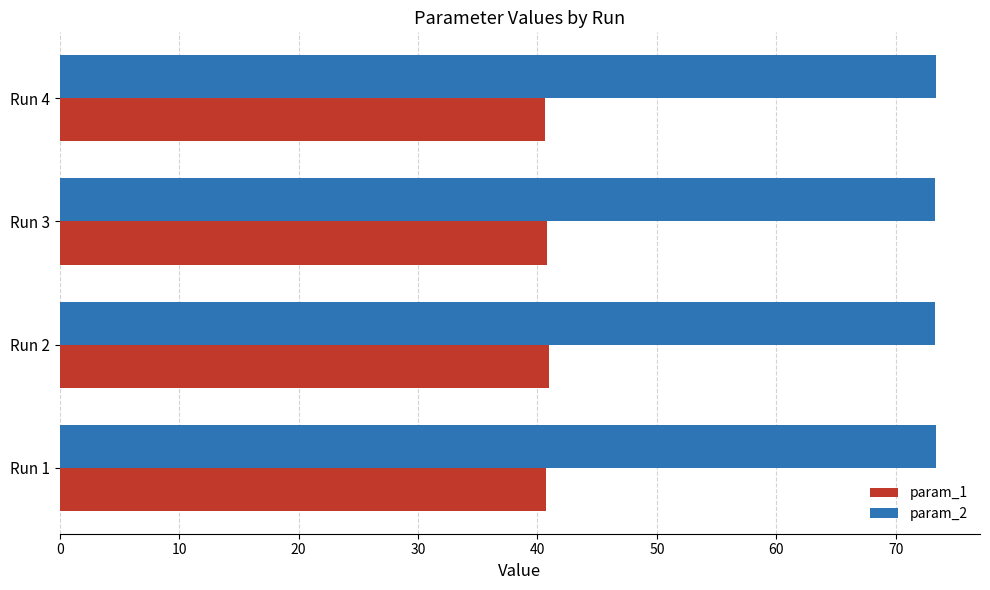

At how many categories does at least one series exceed 45?

4